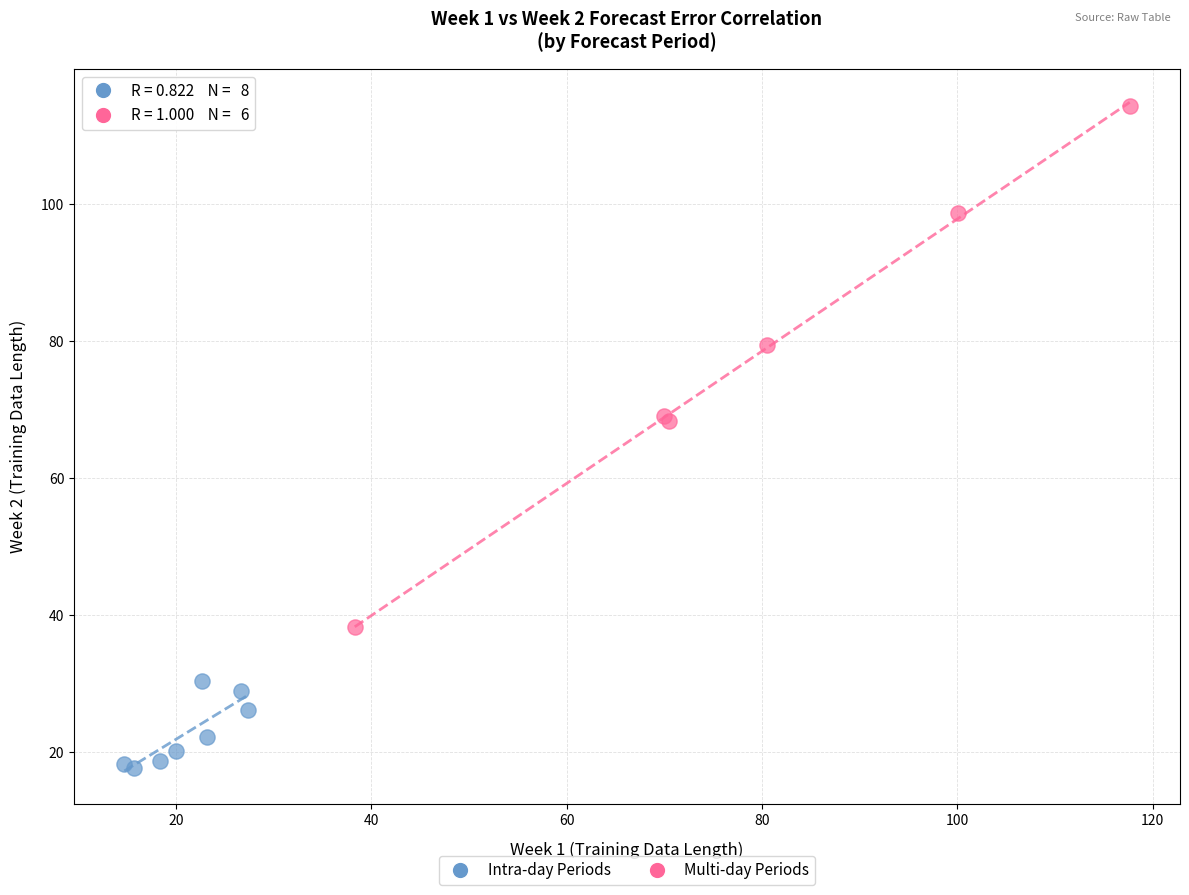

Which series reaches the maximum Y coordinate?

Multi-day Periods